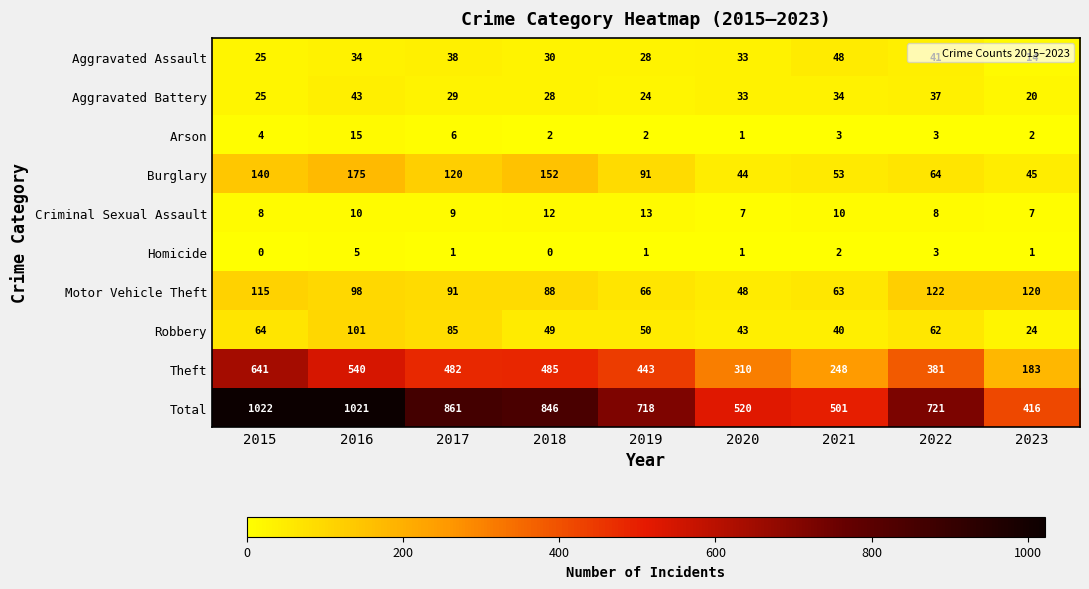

The value of Arson at 2021 is 3. True or false?

True